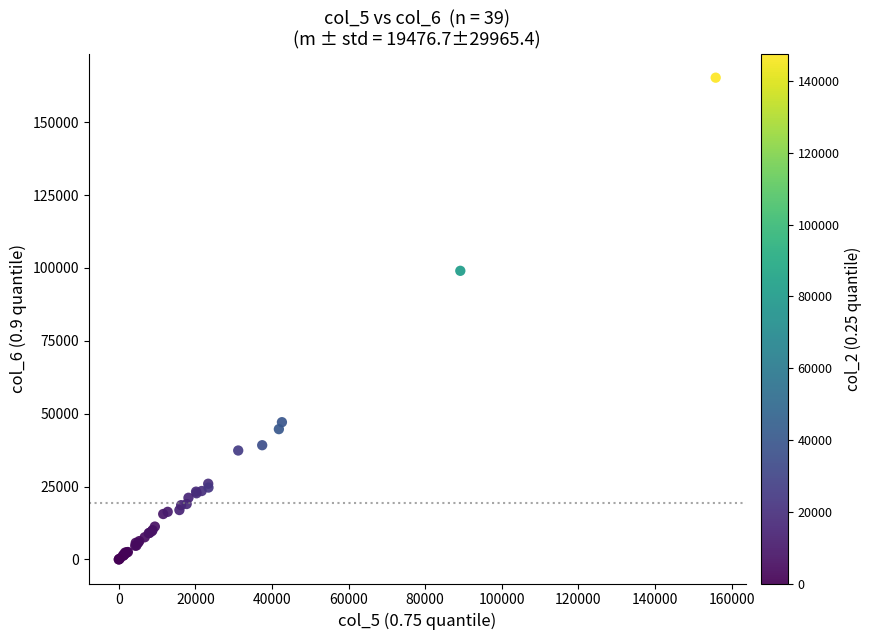

What Y value in the scatter plot is closest to 82627?

98999.5